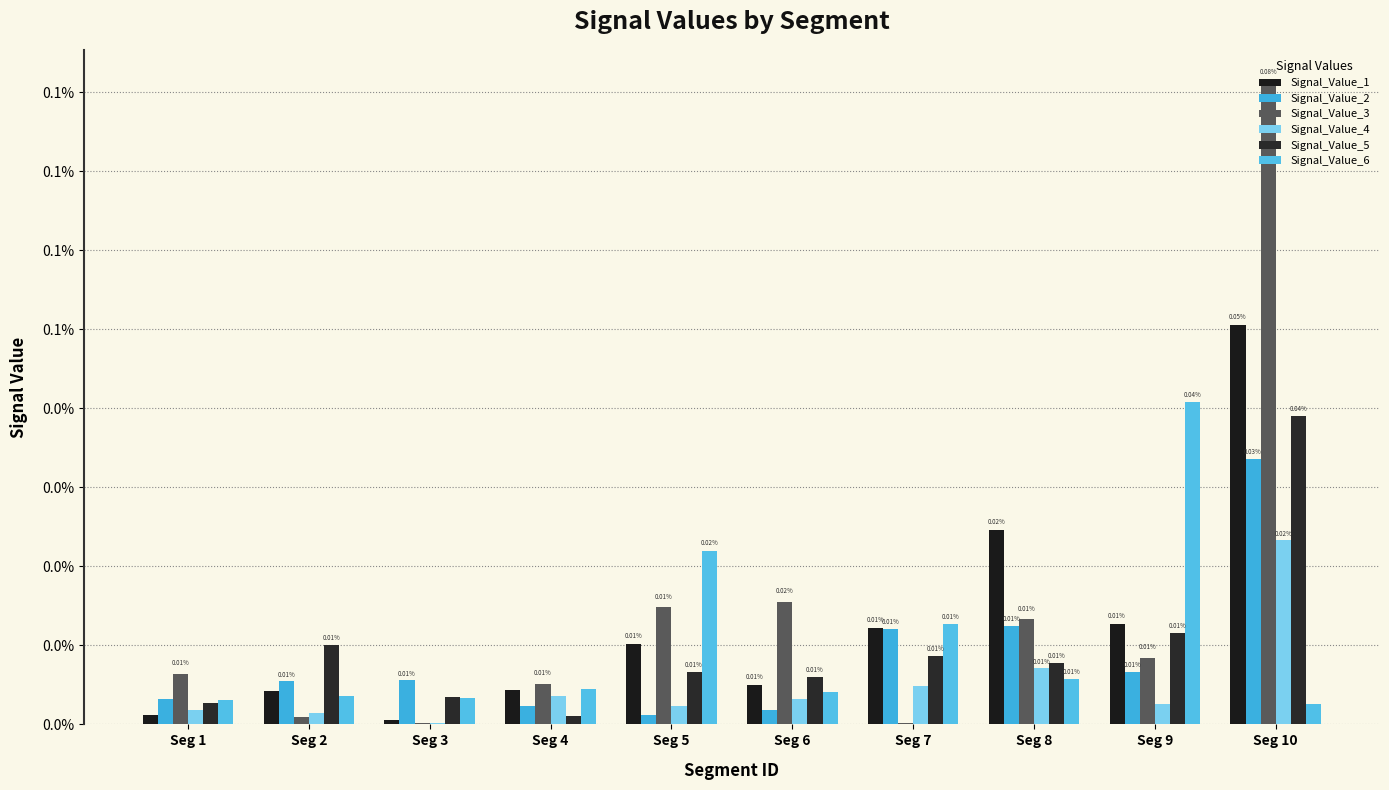

The Signal_Value_3 series shows 0.0 at Seg 9. True or false?

False